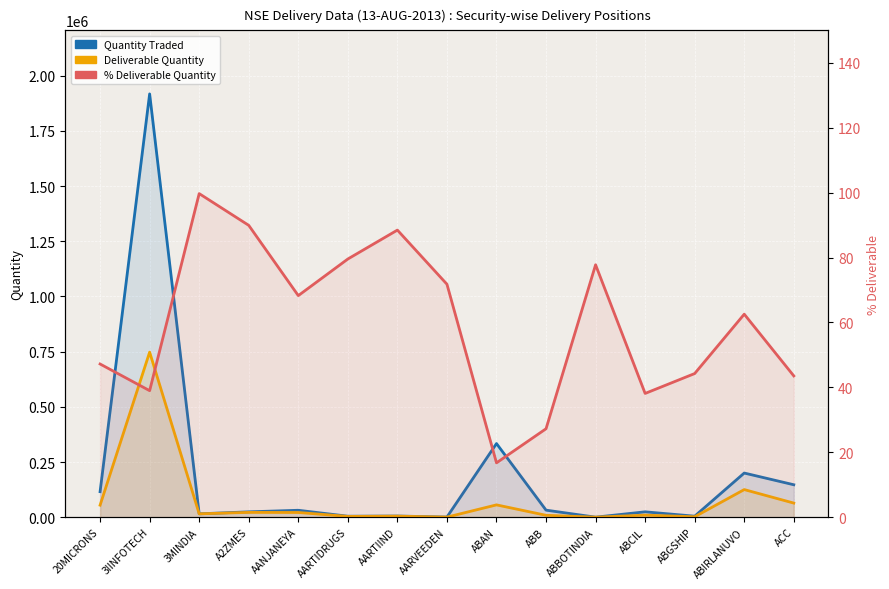

What is the approximate value of % Deliverable Quantity at 3IINFOTECH?

39.0